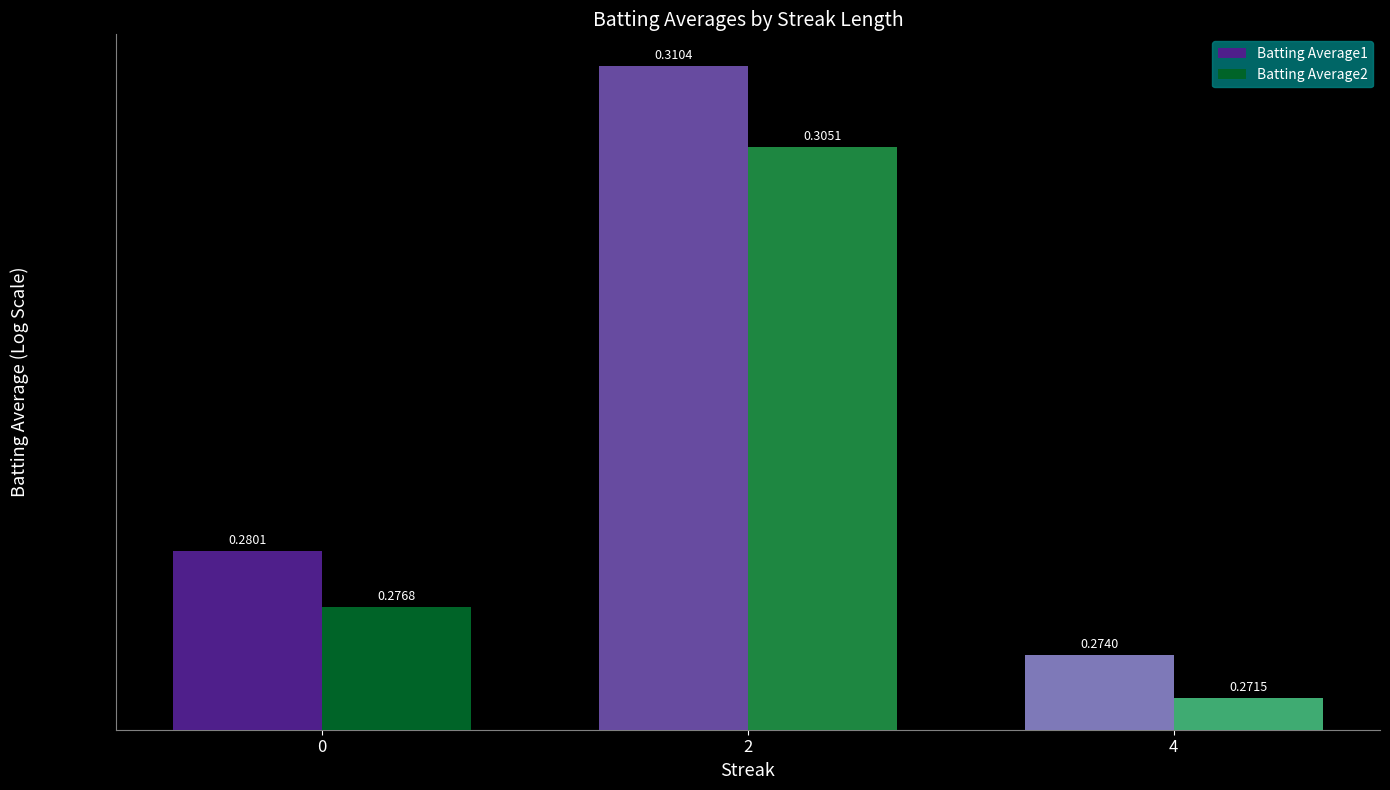

Count the Batting Average2 values in the range 0 to 1.

3